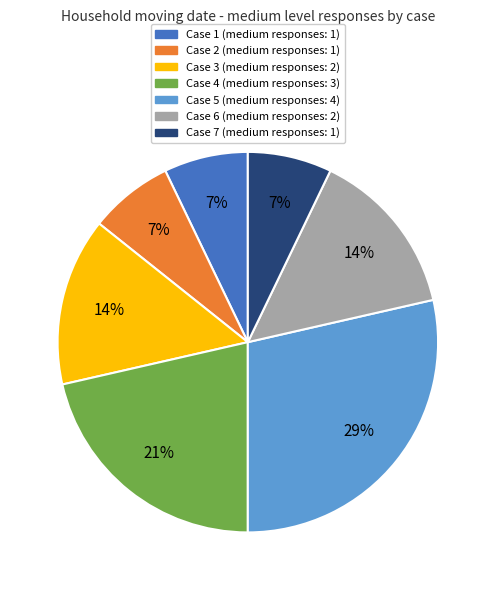

Is there any slice that represents more than half of the pie?

No